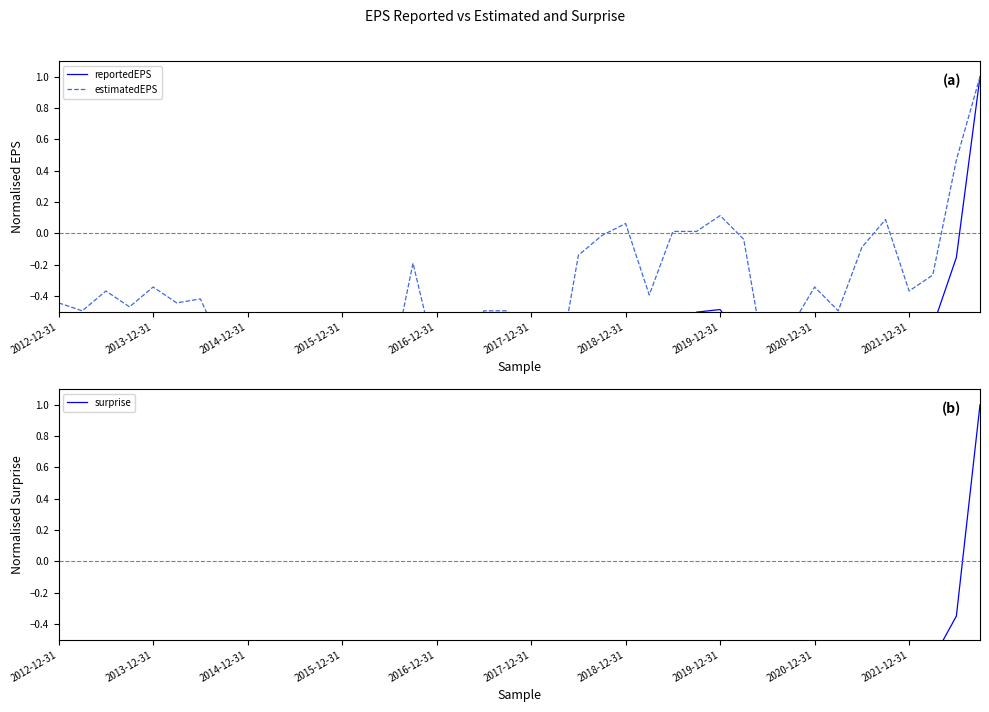

Rank the series at 38 from highest to lowest value.

estimatedEPS, reportedEPS, surprise